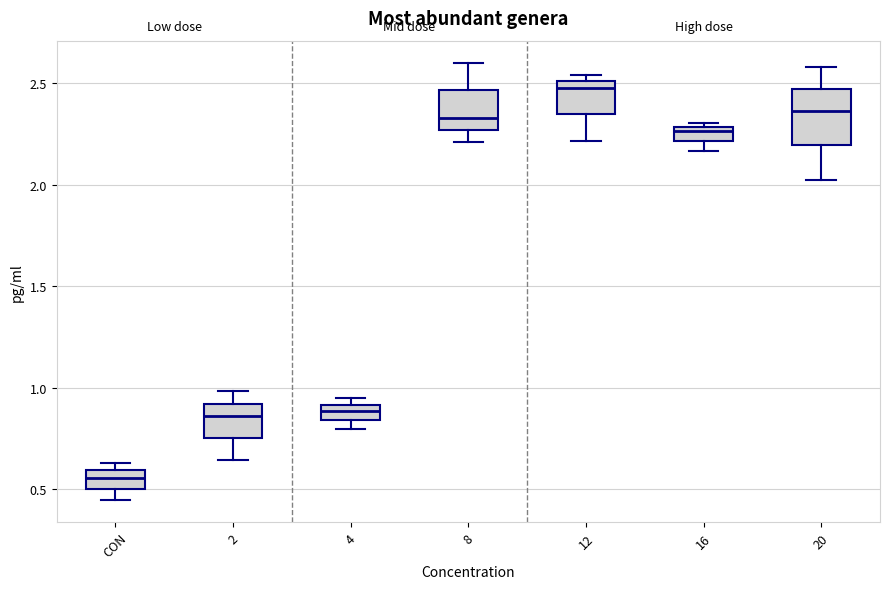

Where is the upper edge of the box for 12 on the y-axis? The values are not printed on the chart, so give them approximately, as read against the axis.

2.50